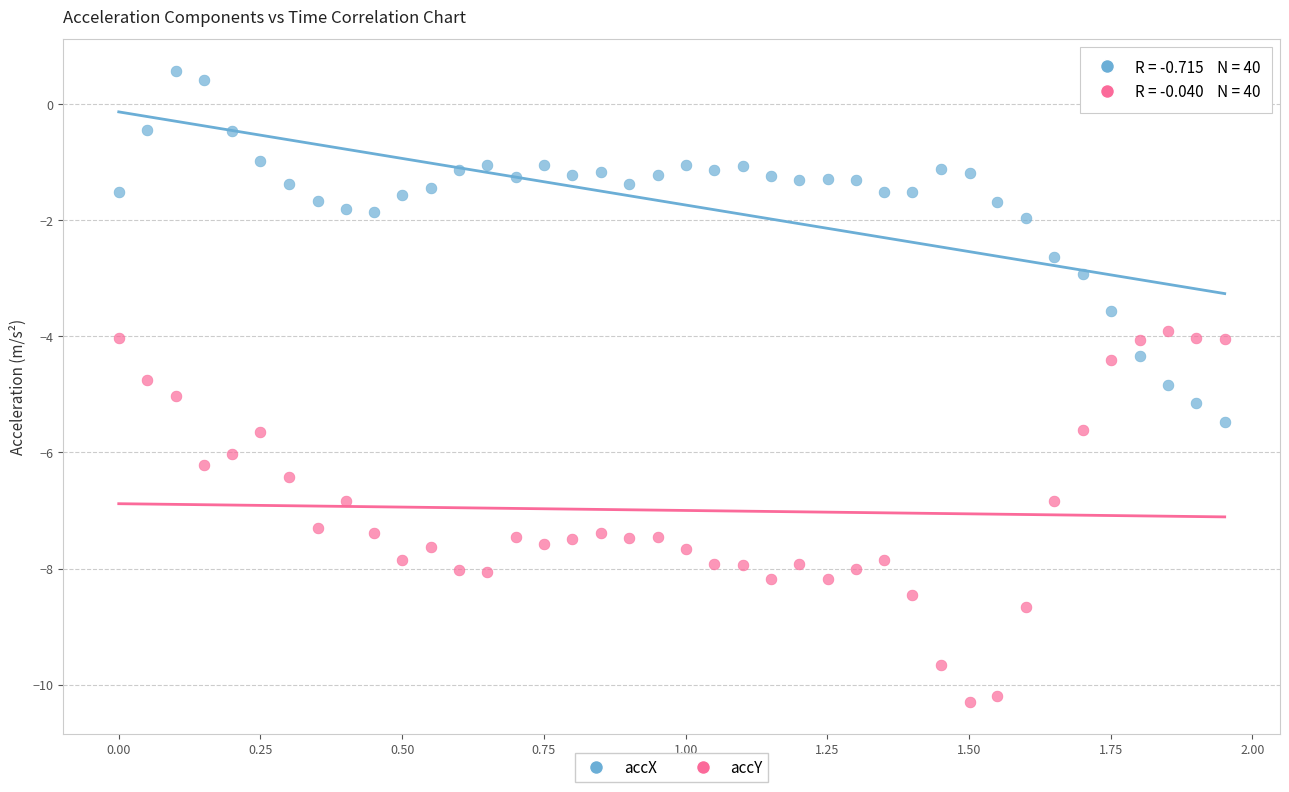

Across all data points, what is the range of Y values (max minus min)?

10.9